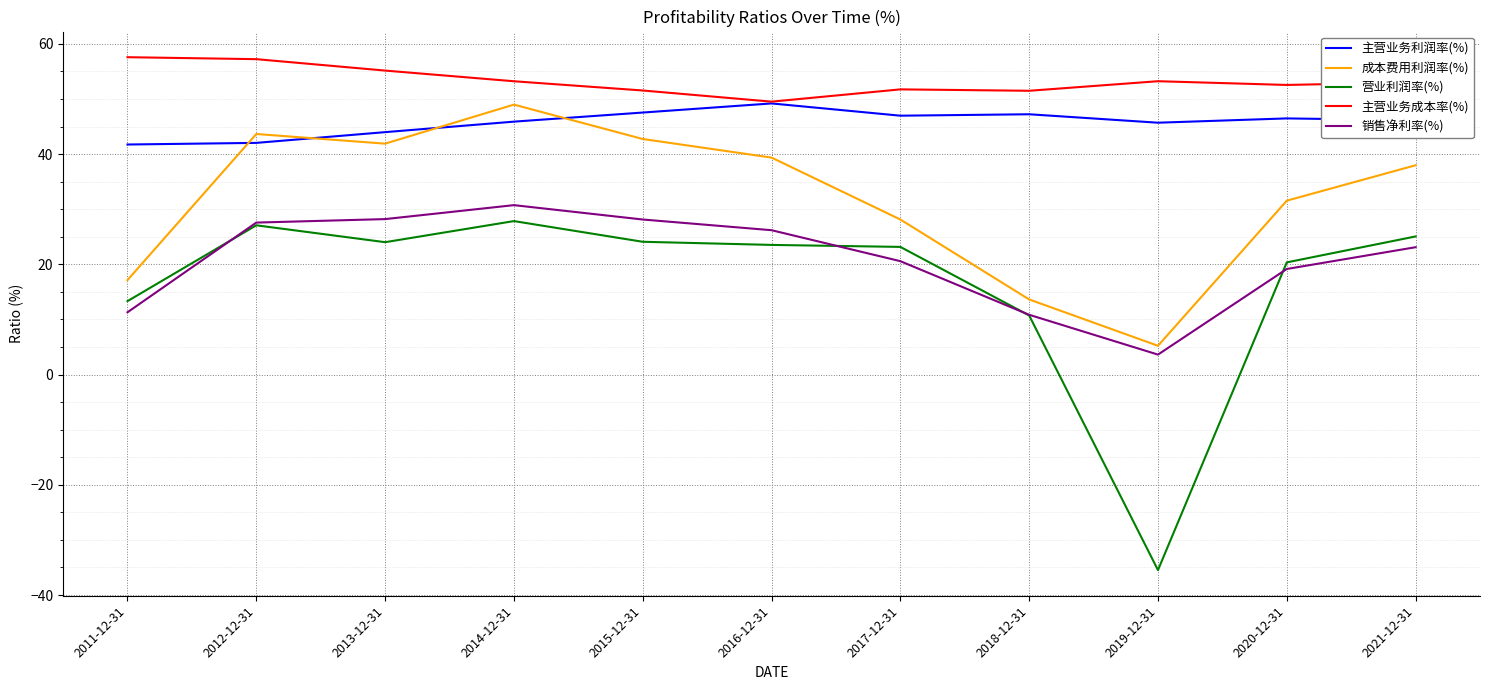

What is the difference between the highest and lowest values at 2017-12-31?

31.2